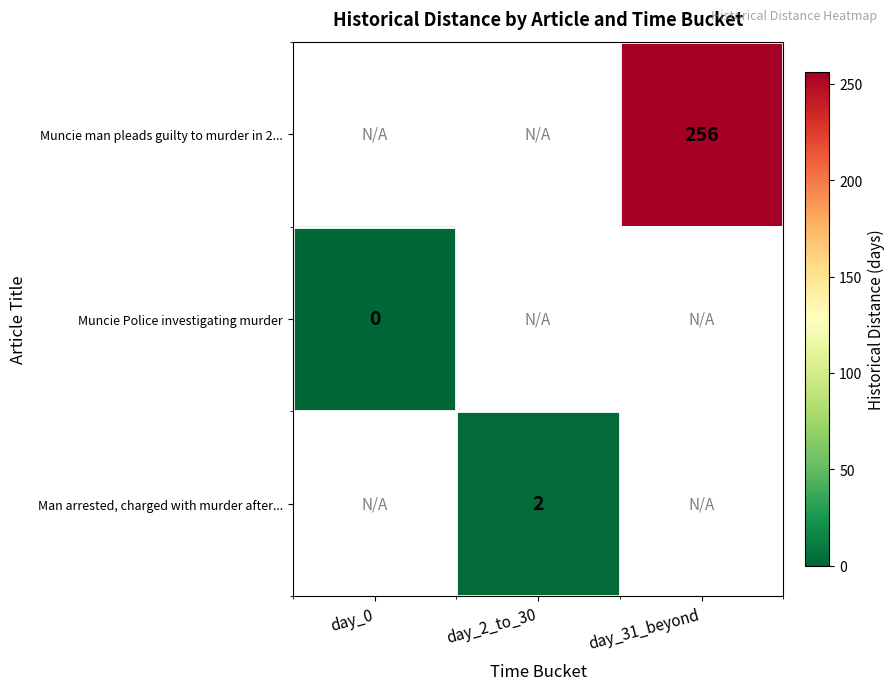

The value of Muncie man pleads guilty to murder in 2... at day_31_beyond is 256. True or false?

True